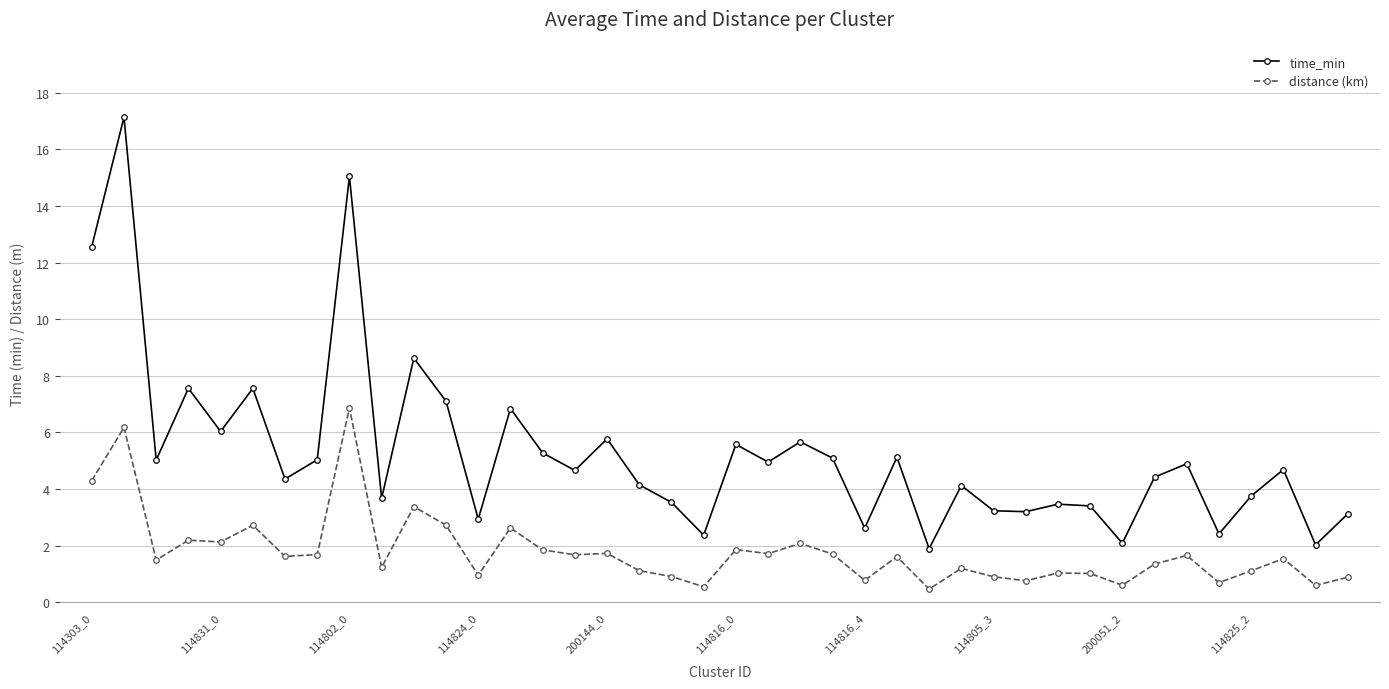

True or false: time_min and distance (km) cross at least once.

False